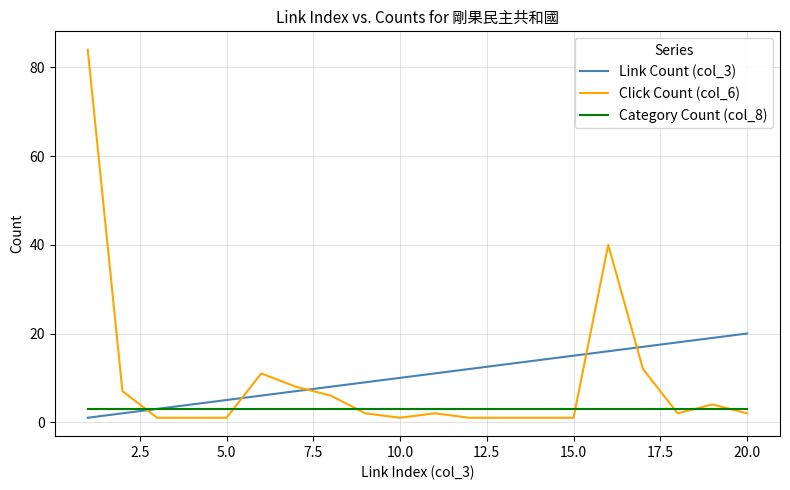

Reading left to right, transcribe all the data shown in this chart.

Link Count (col_3): 1	2	3	4	5	6	7	8	9	10	11	12	13	14	15	16	17	18	19	20
Click Count (col_6): 84	7	1	1	1	11	8	6	2	1	2	1	1	1	1	40	12	2	4	2
Category Count (col_8): 3	3	3	3	3	3	3	3	3	3	3	3	3	3	3	3	3	3	3	3